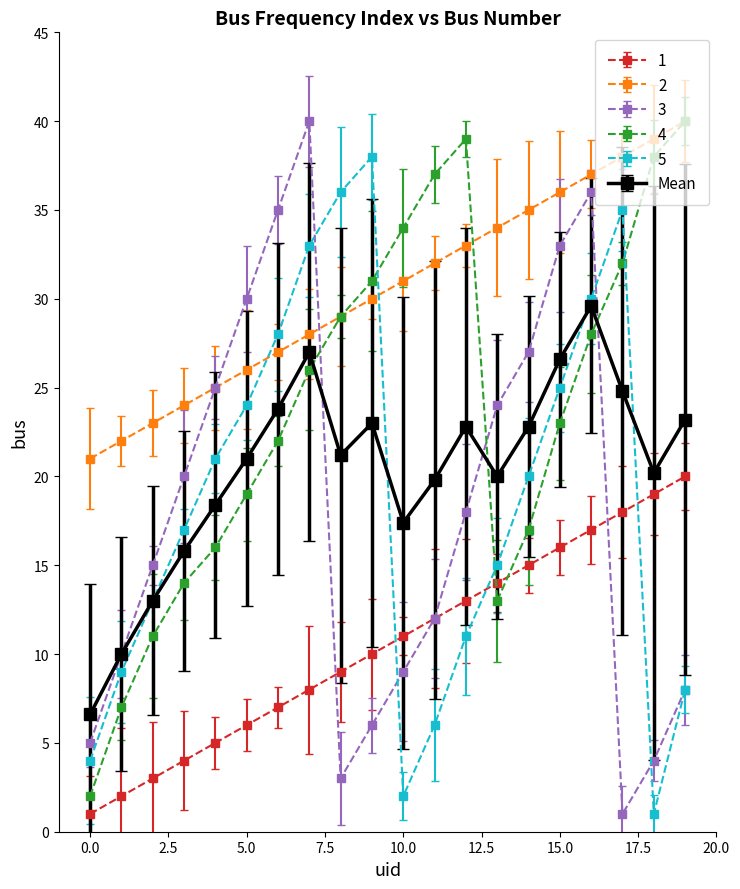

What is the lowest value of the 5 series?

1.0